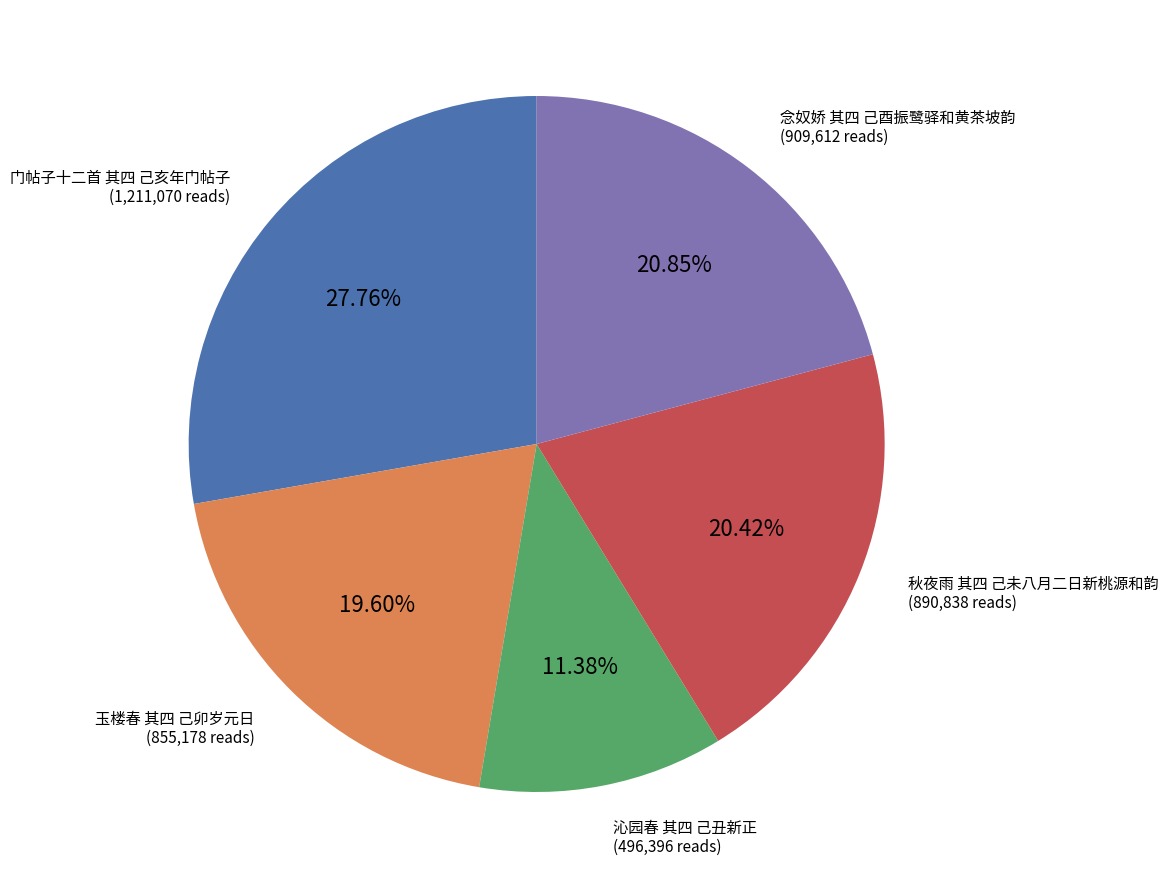

What percentage is the 沁园春 其四 己丑新正 slice, to the nearest percent?

11%